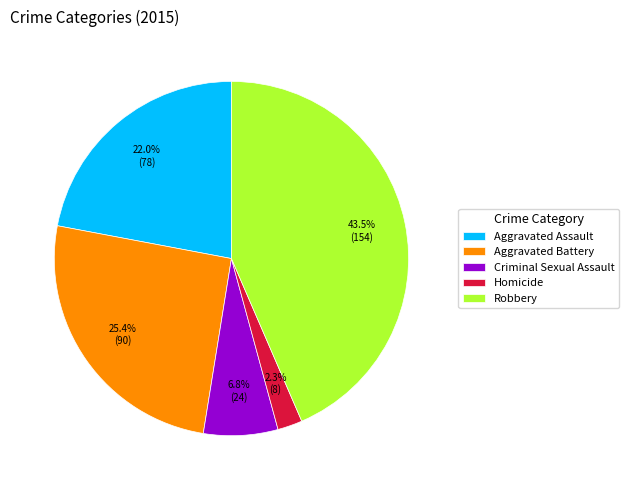

Is it true that Aggravated Assault is 30% of the pie?

False